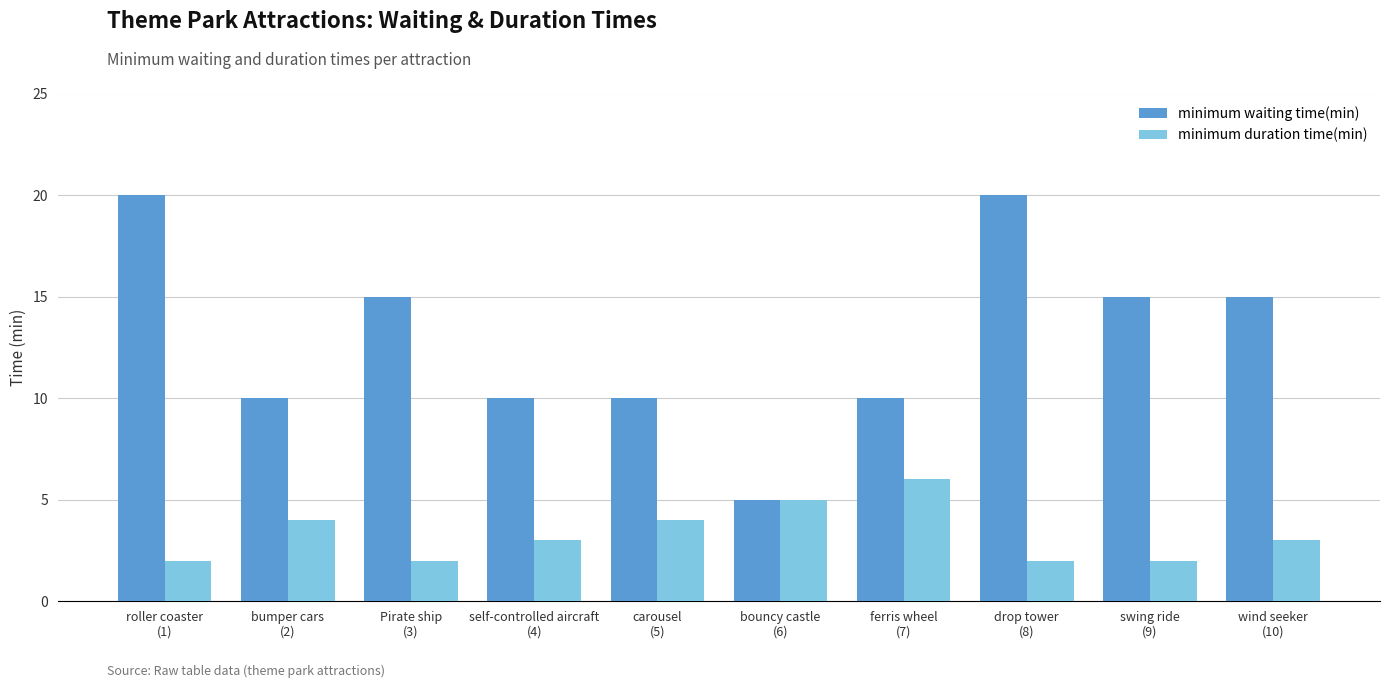

What is the label of the 4th bar from the right?

ferris wheel
(7)